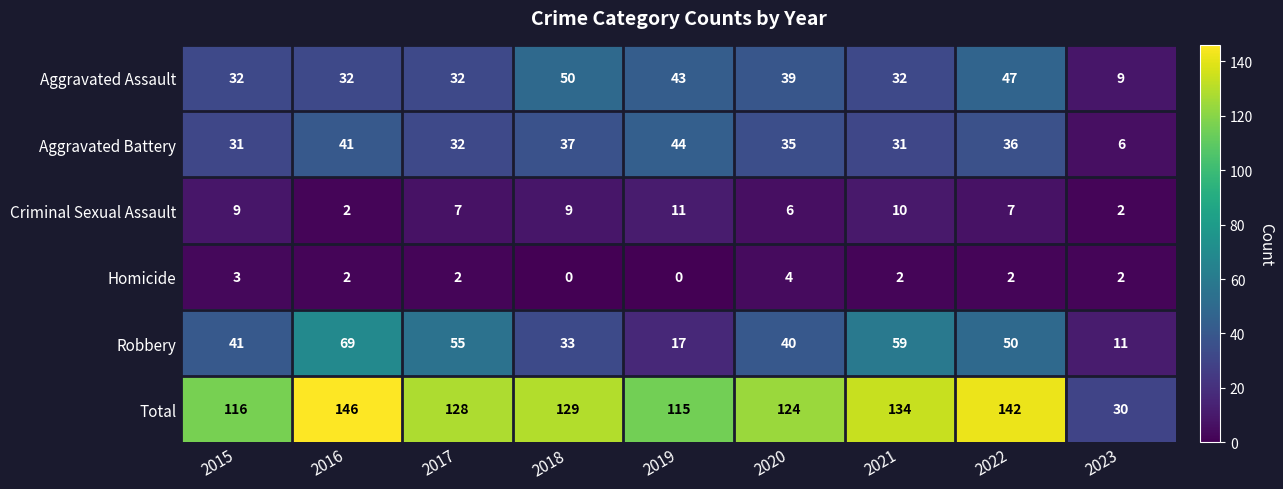

At which label is Robbery closest to 40?

2020